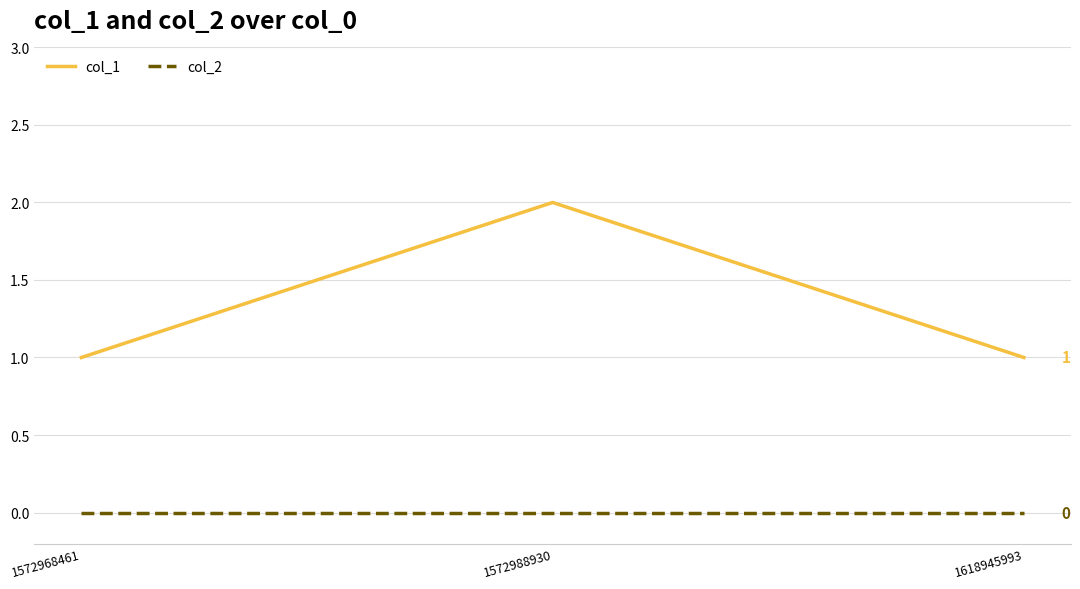

What is the total value across all series at 1572988930?

2